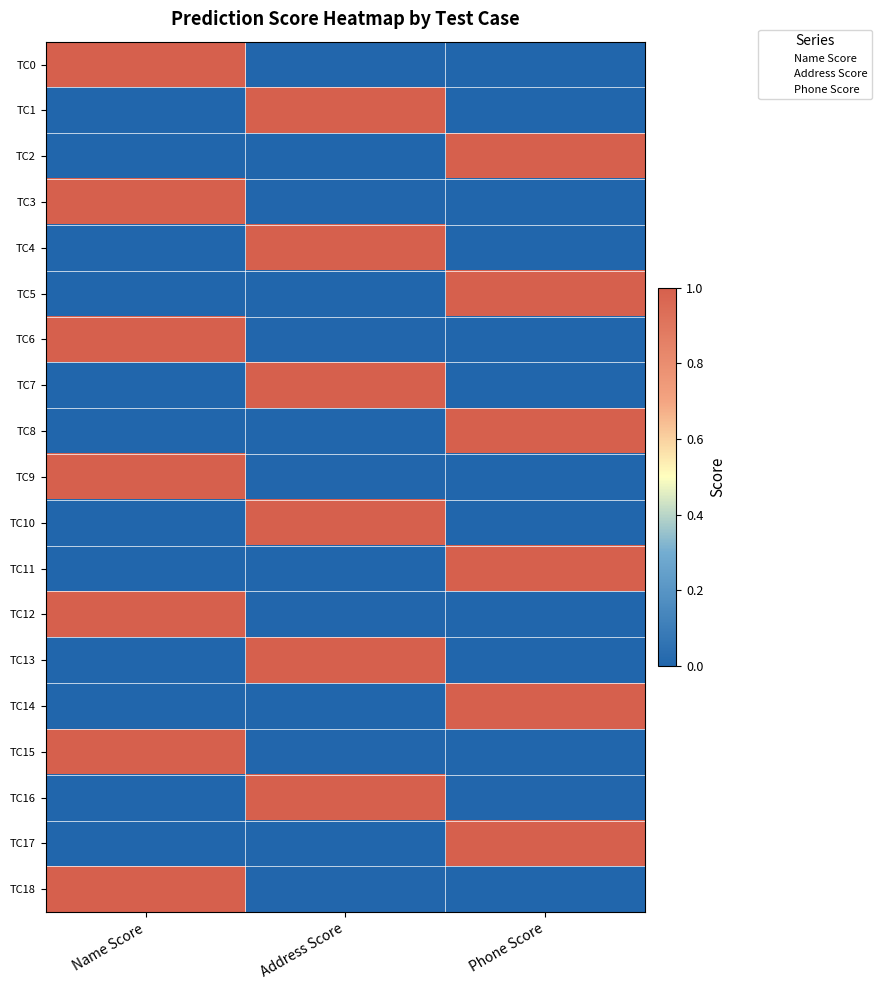

Which series changed the most between Name Score and Address Score?

TC4